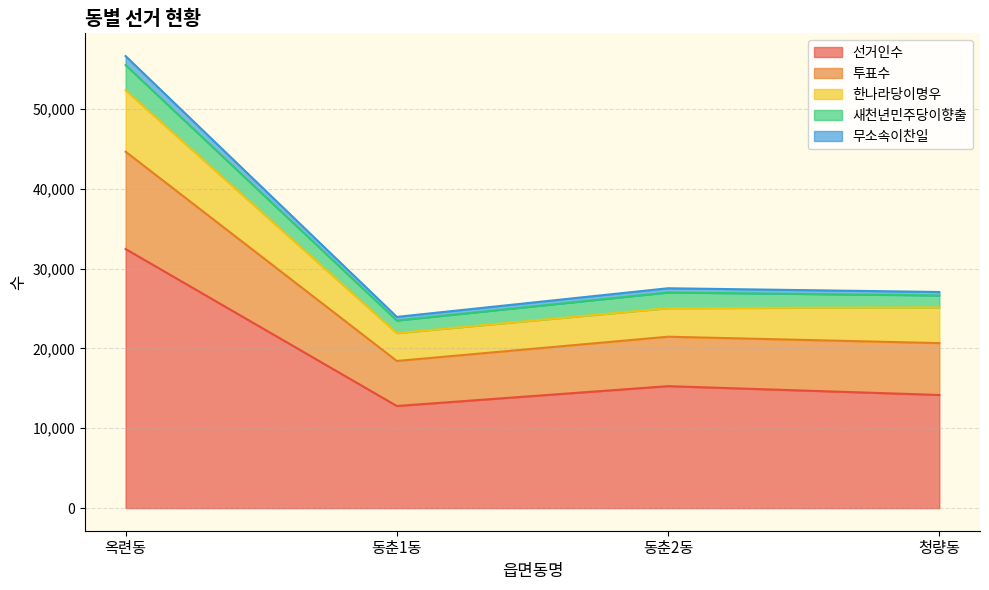

The value of 선거인수 at 동춘2동 is 8129. True or false?

False